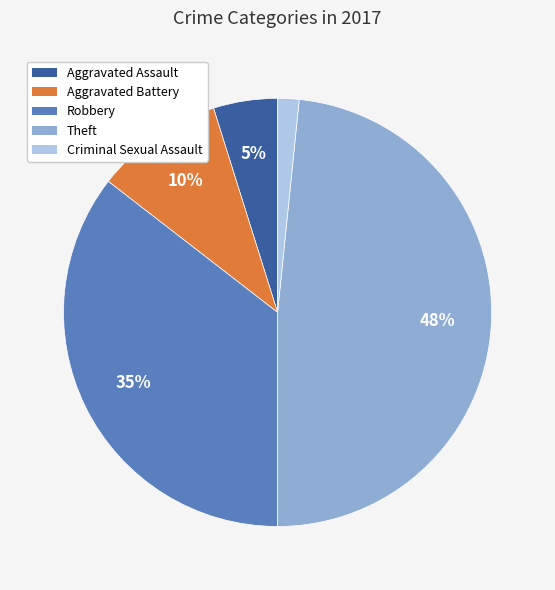

True or false: Theft accounts for 40% of the total.

False